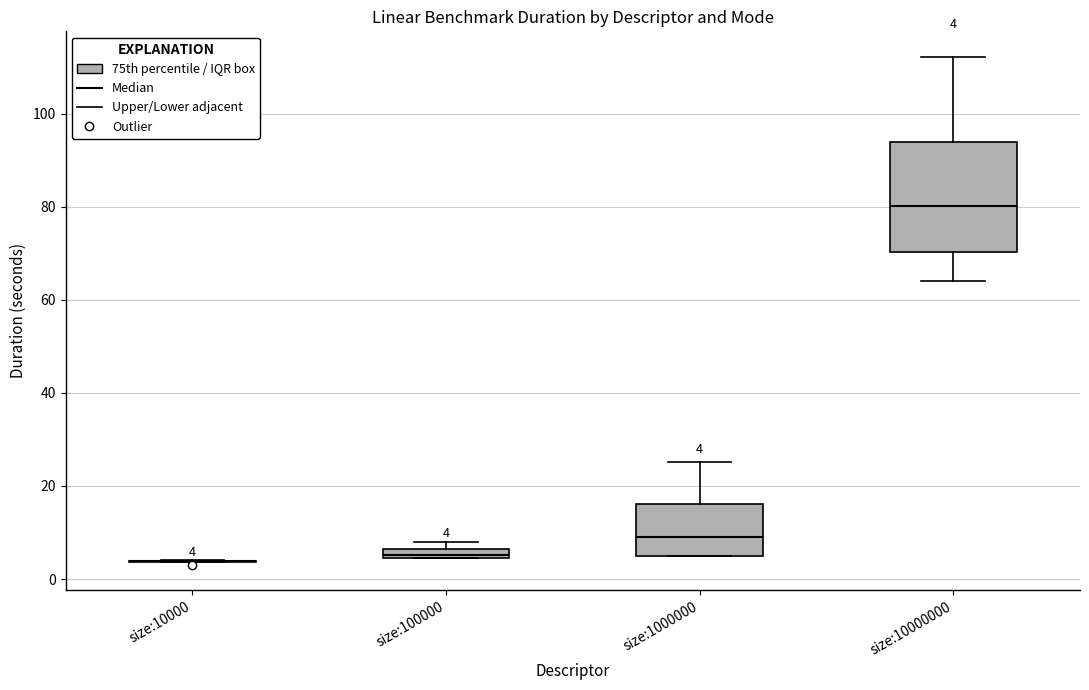

Comparing the boxes themselves (not the whiskers), which one is the tallest?

size:10000000